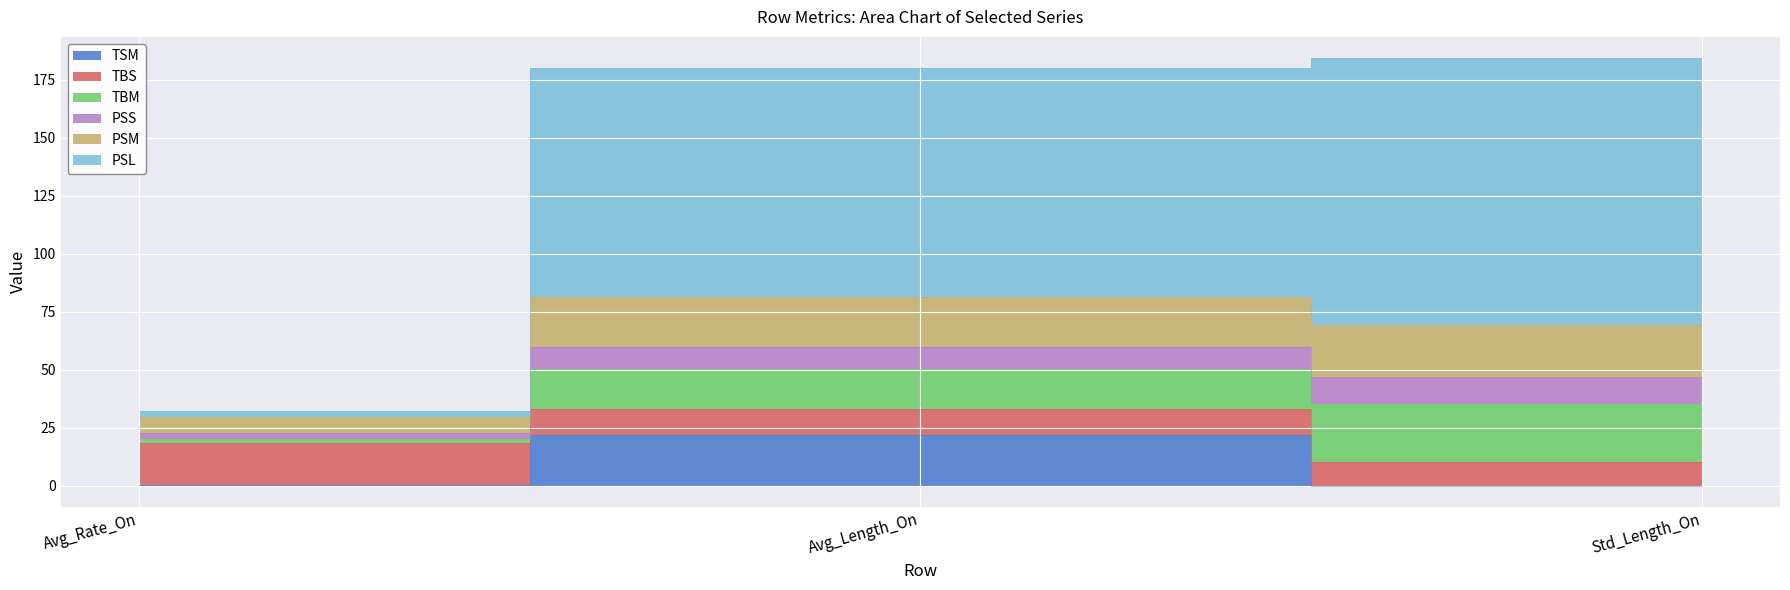

What are all the series names shown in the legend?

TSM, TBS, TBM, PSS, PSM, PSL